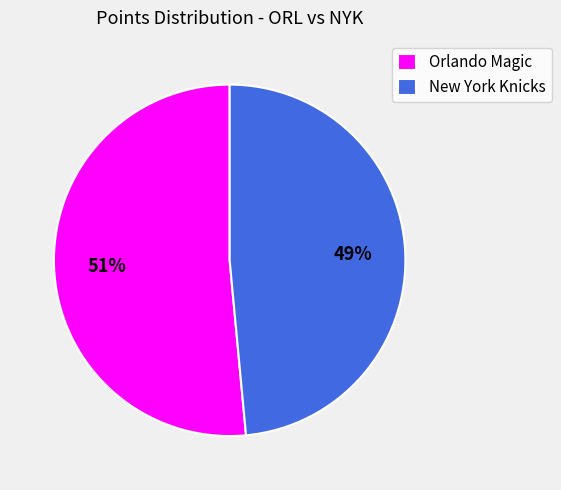

What is the smallest slice in the pie chart?

New York Knicks